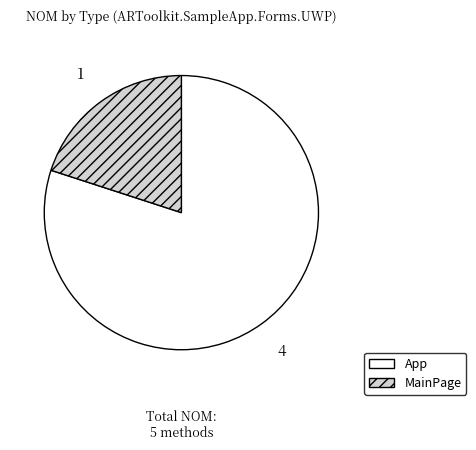

Is the sum of MainPage and App greater than half?

Yes